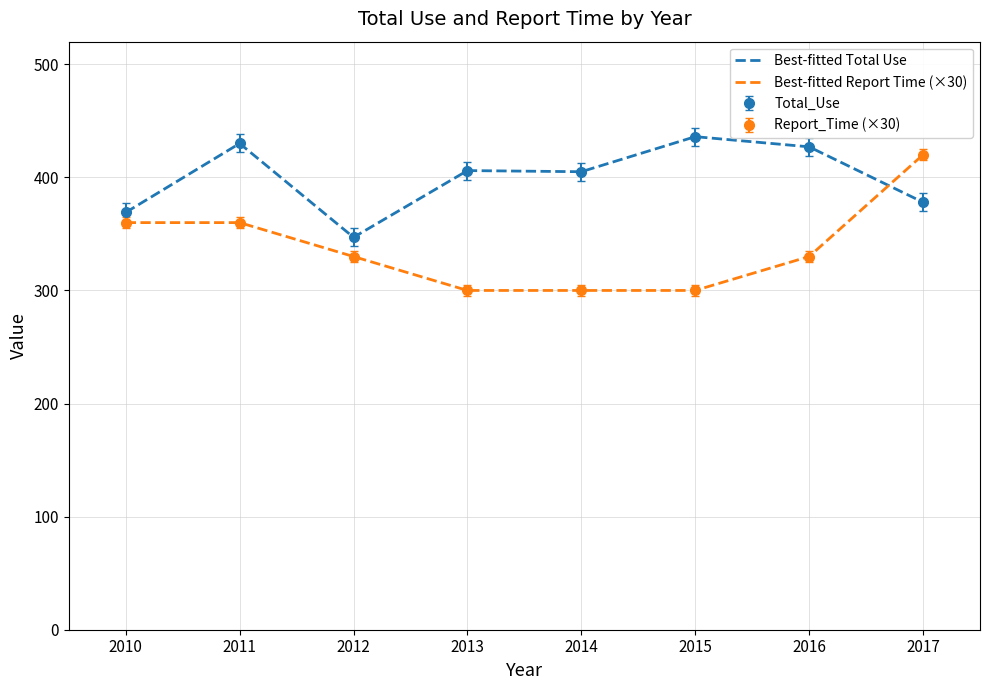

How many times do Best-fitted Total Use and Best-fitted Report Time (×30) cross each other?

1